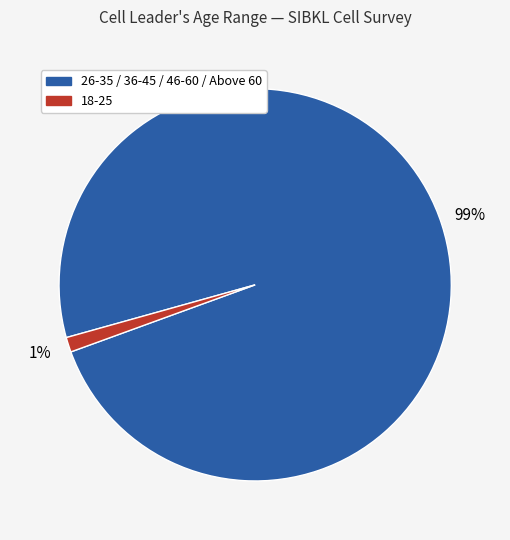

Which has a higher value, 18-25 or 26-35 / 36-45 / 46-60 / Above 60?

26-35 / 36-45 / 46-60 / Above 60